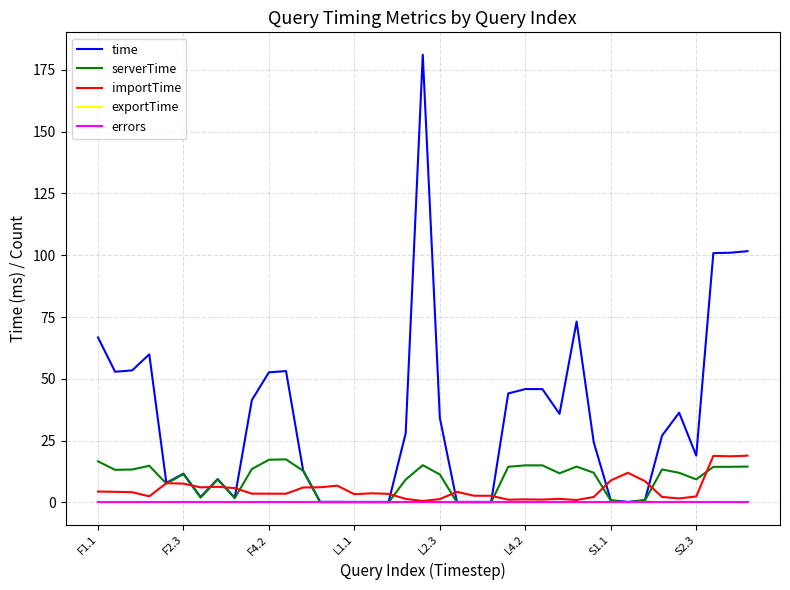

Which series has the largest total across all categories?

time